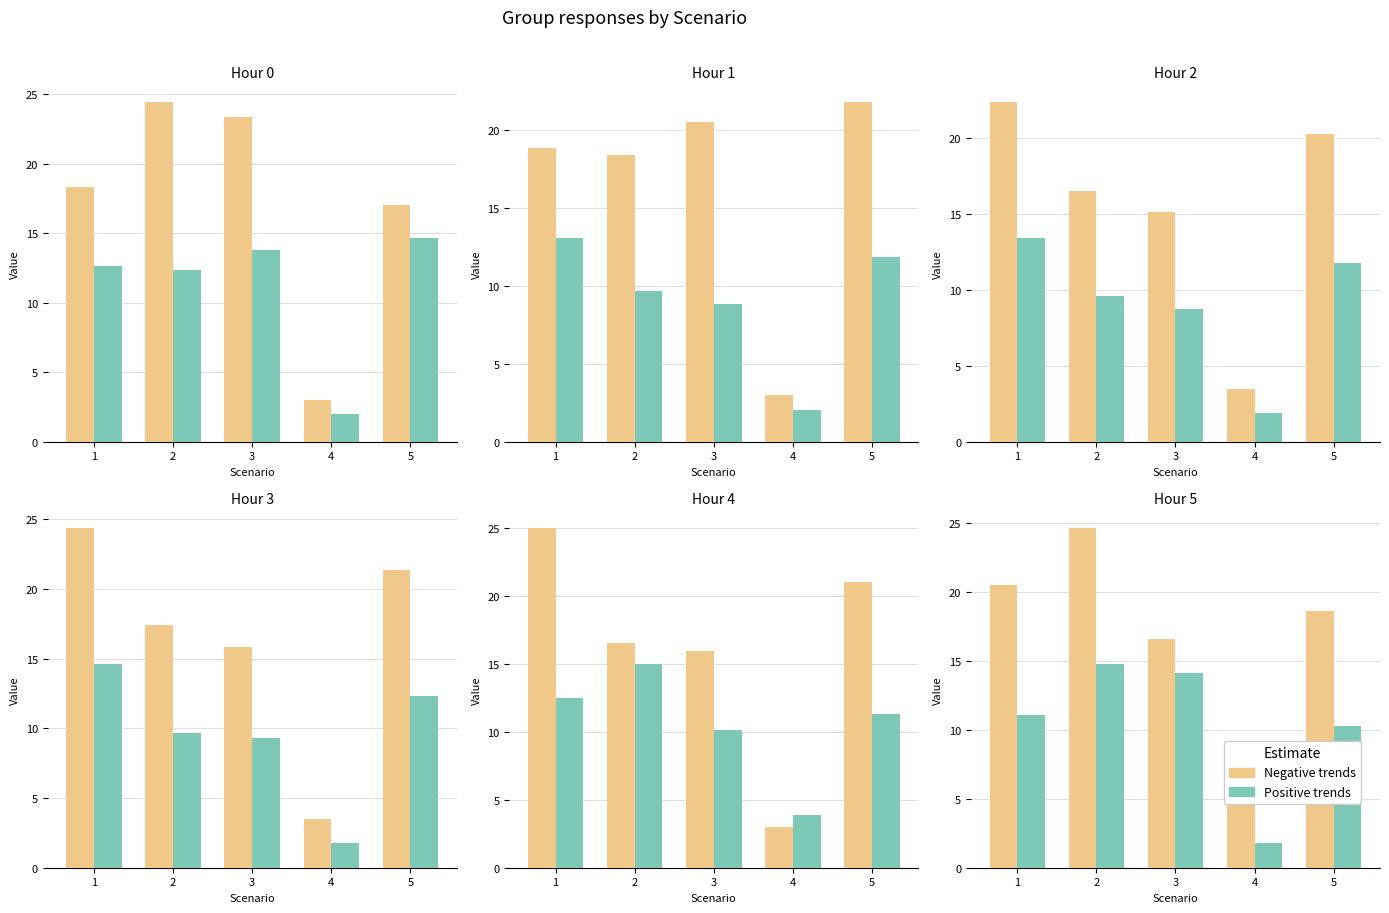

The Positive trends series shows 23.8 at 2. True or false?

False